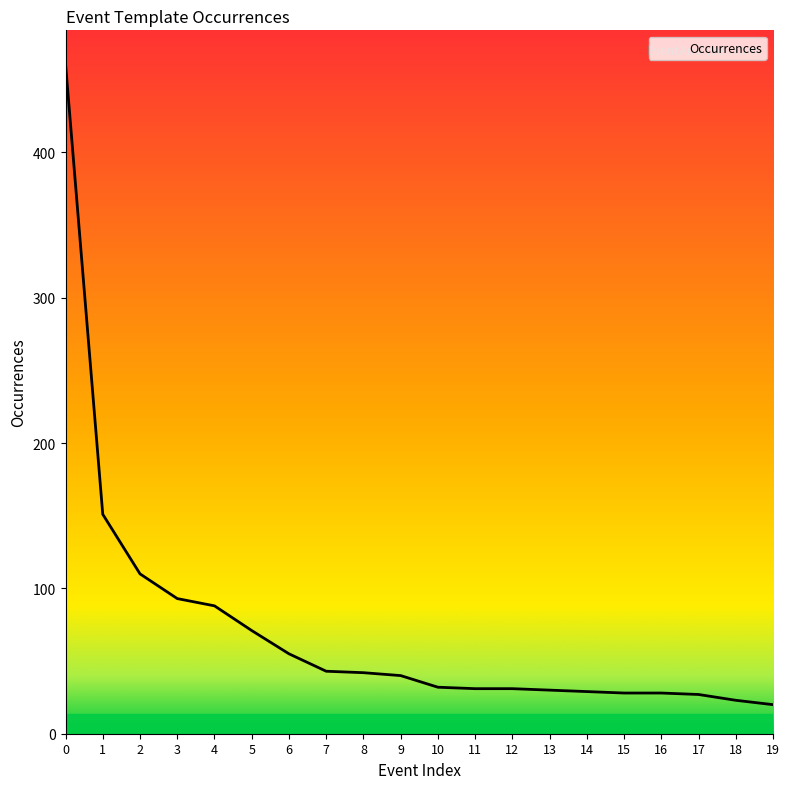

What is the sum of all values?

1433